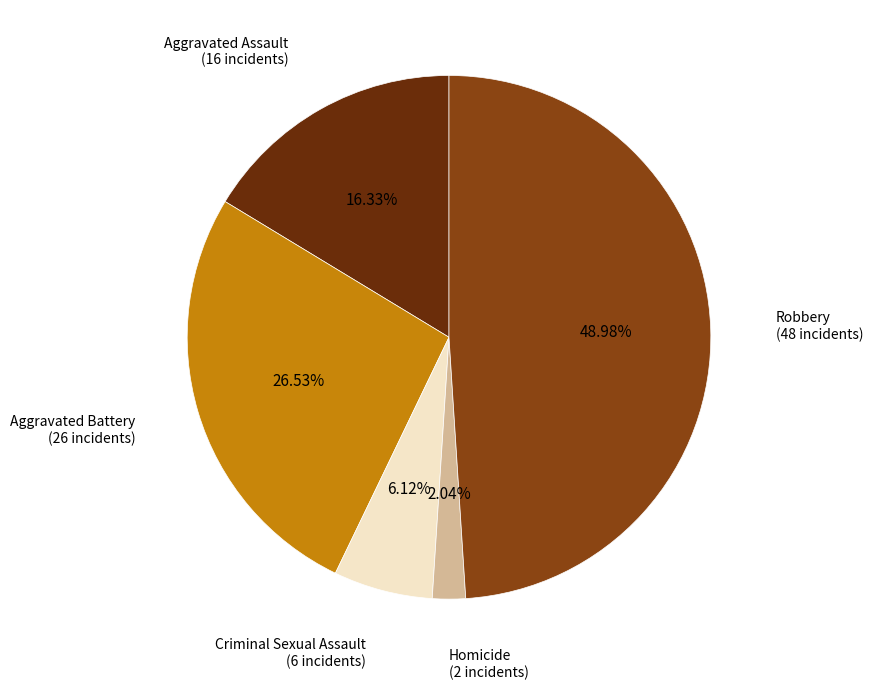

What portion of the pie excludes Homicide?

98.0%